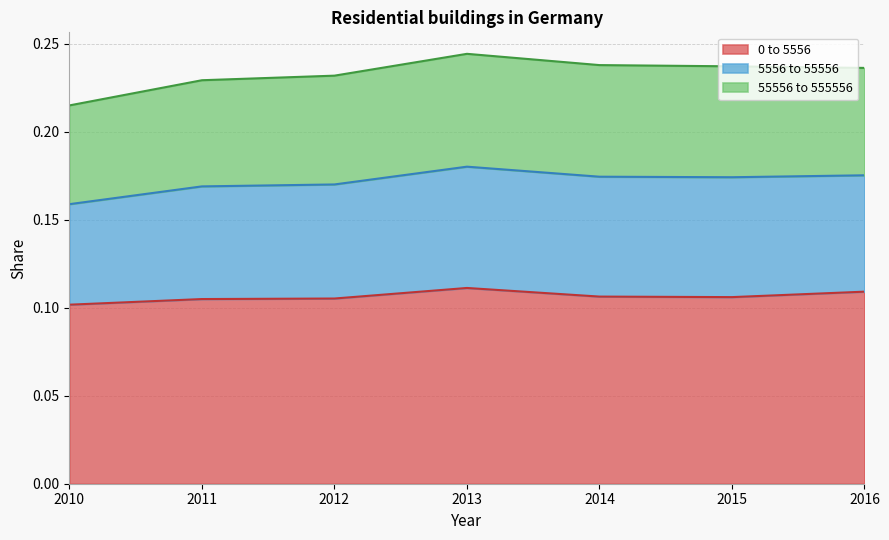

In 0 to 5556, how many points are higher than both neighbors (excluding endpoints)?

1